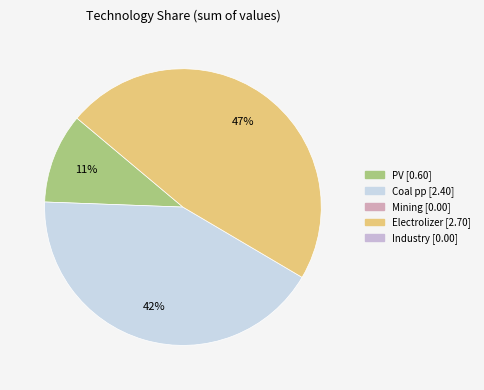

Count the number of slices in the pie.

3